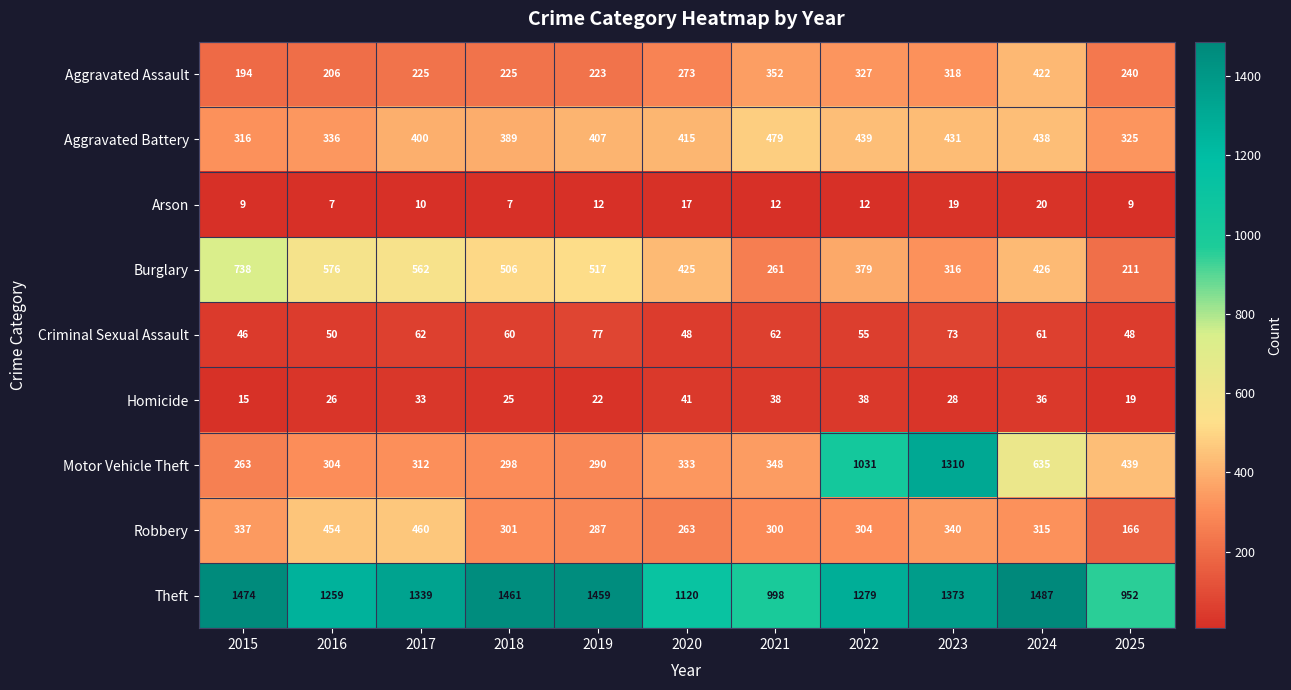

What is the lowest value of the Motor Vehicle Theft series?

263